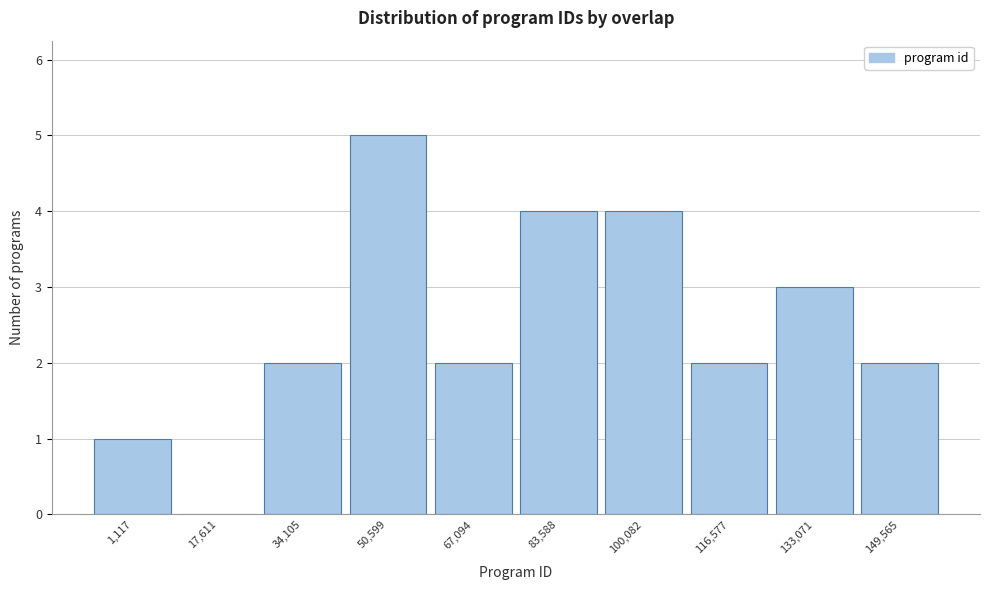

Reading left to right, what are all the values shown in this chart?

1,117=1	17,611=0	34,105=2	50,599=5	67,094=2	83,588=4	100,082=4	116,577=2	133,071=3	149,565=2